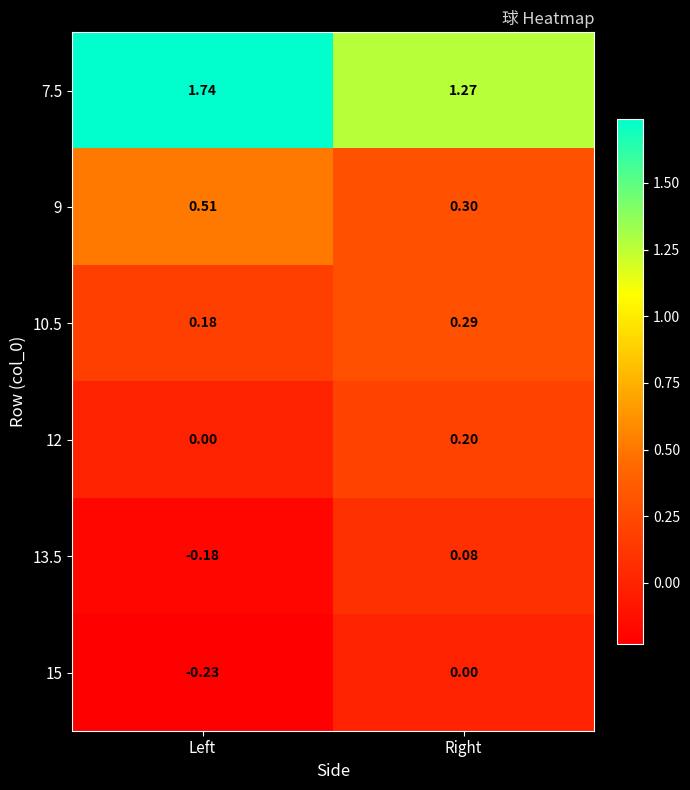

Where is 12 nearest to the value 0?

Left